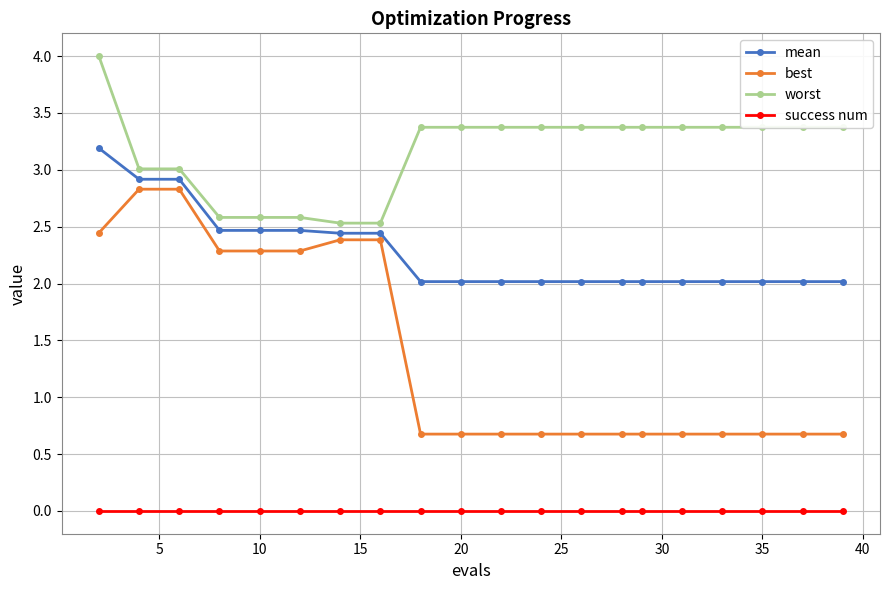

What is the difference between the maximum and minimum values in the best series?

2.2